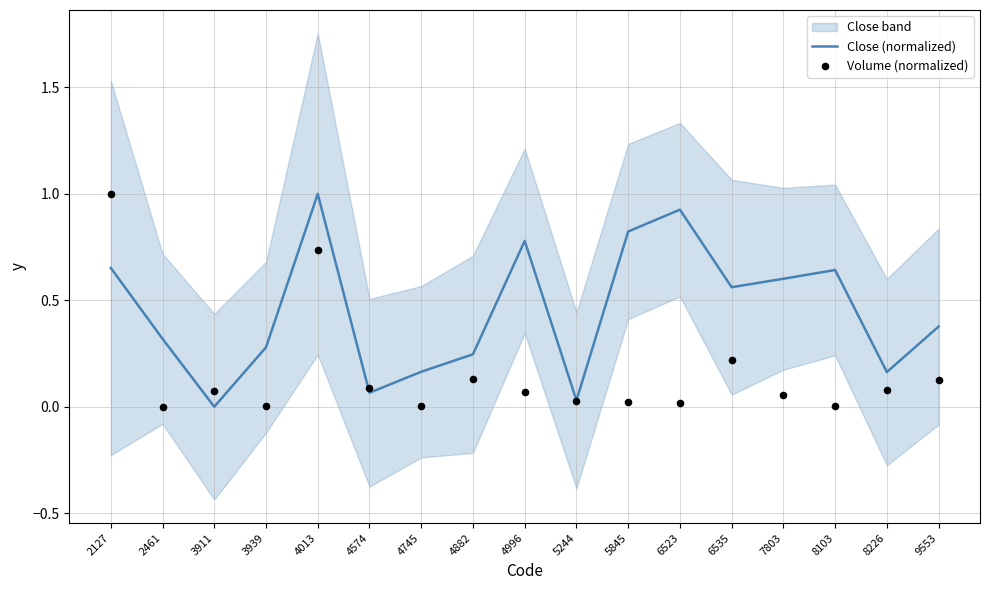

At which category is the sum across all series the highest?

4013